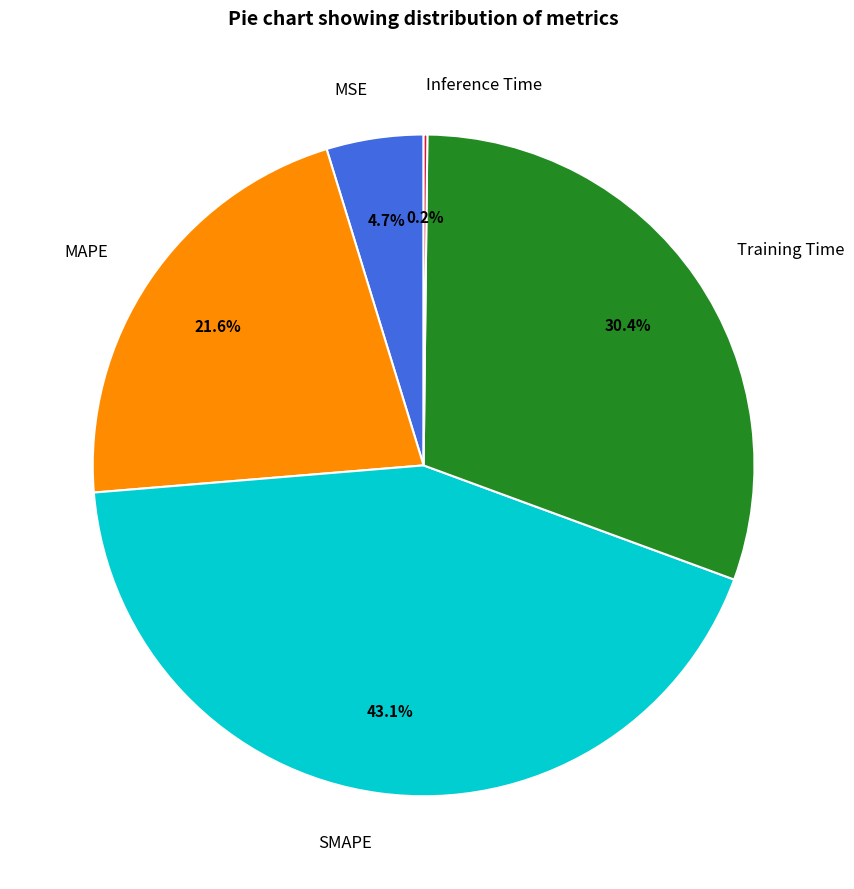

Is SMAPE the majority of the pie?

No